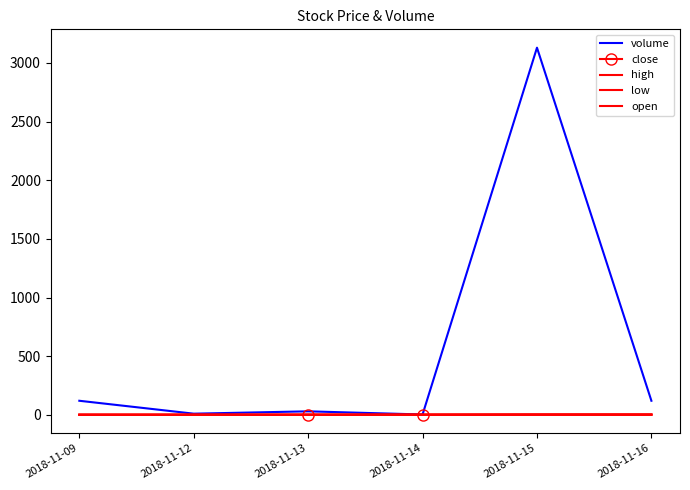

Which category has the highest value in the low series?

2018-11-16